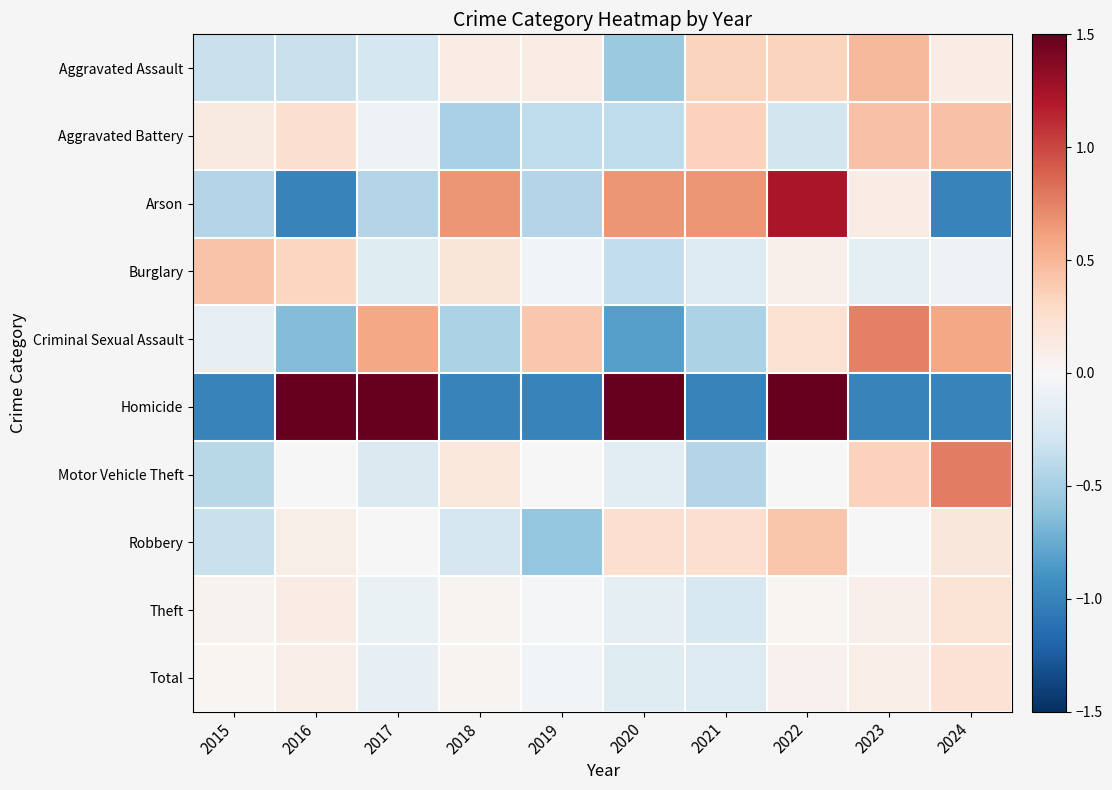

At which category is the sum across all series the highest?

2022